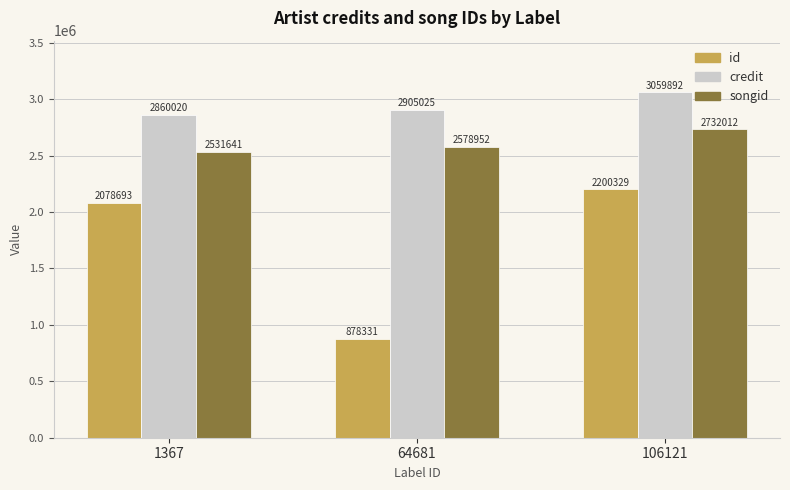

What is the average value of the credit series?

2941646